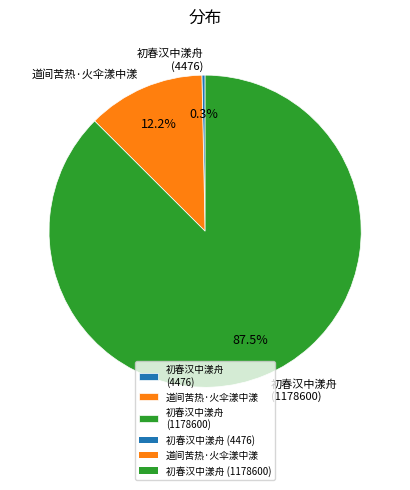

What portion of the pie excludes 初春汉中漾舟 (1178600)?

12.5%